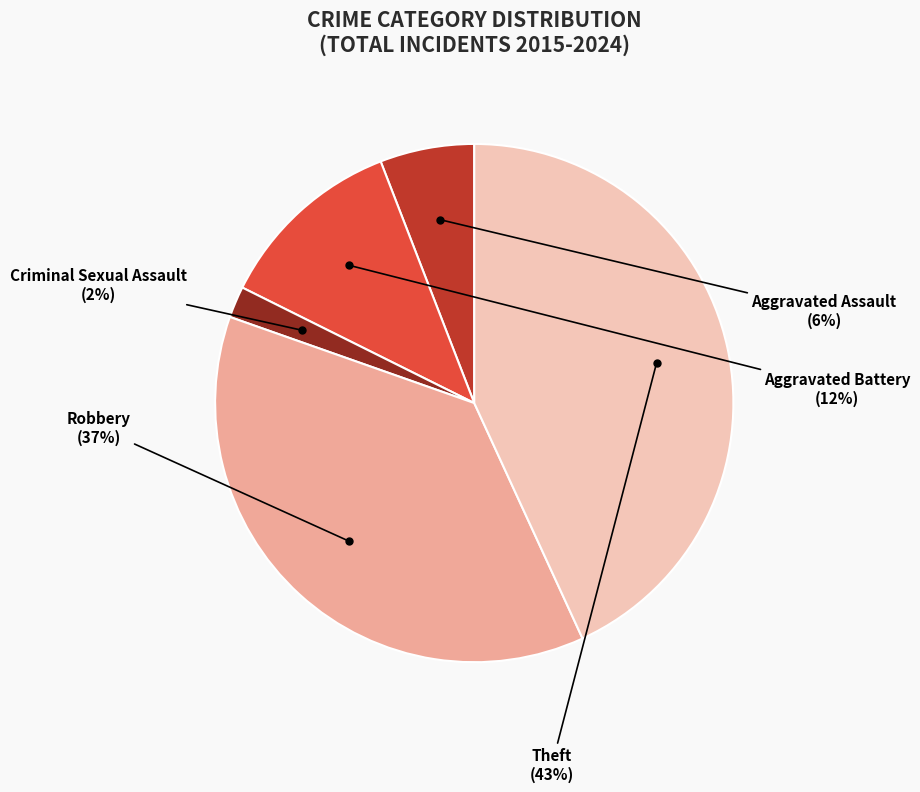

Do Aggravated Battery and Criminal Sexual Assault together represent more than half of the pie?

No